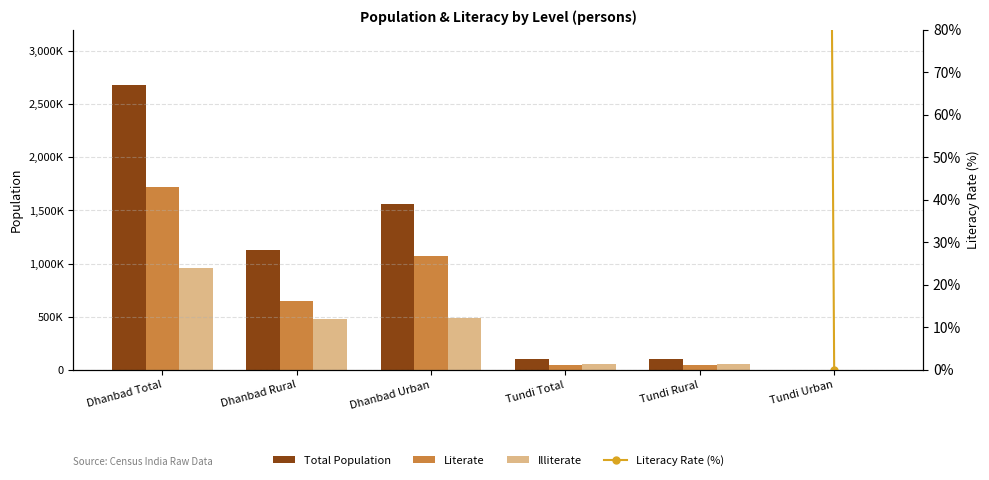

What is the greatest value displayed?

2684487.0